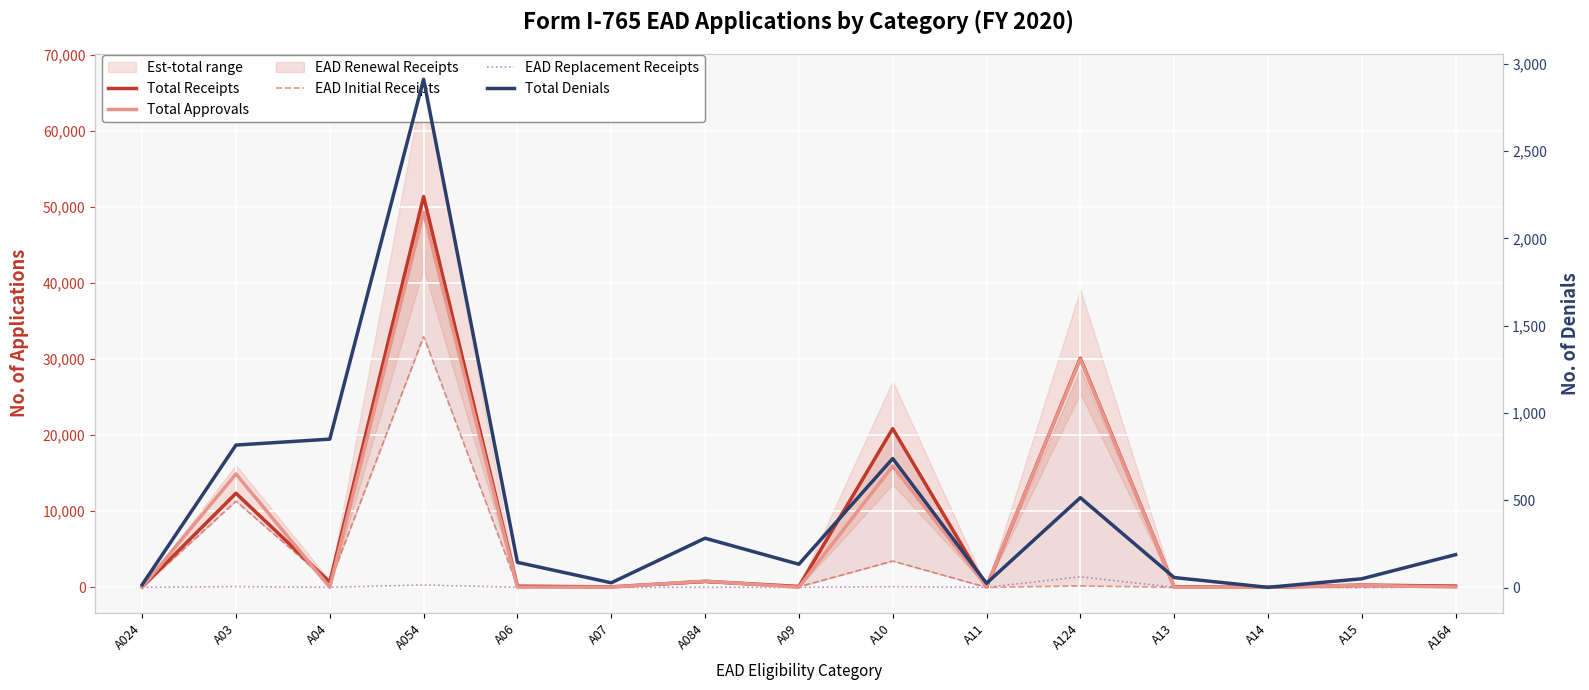

The value of EAD Replacement Receipts at A03 is 97. True or false?

True